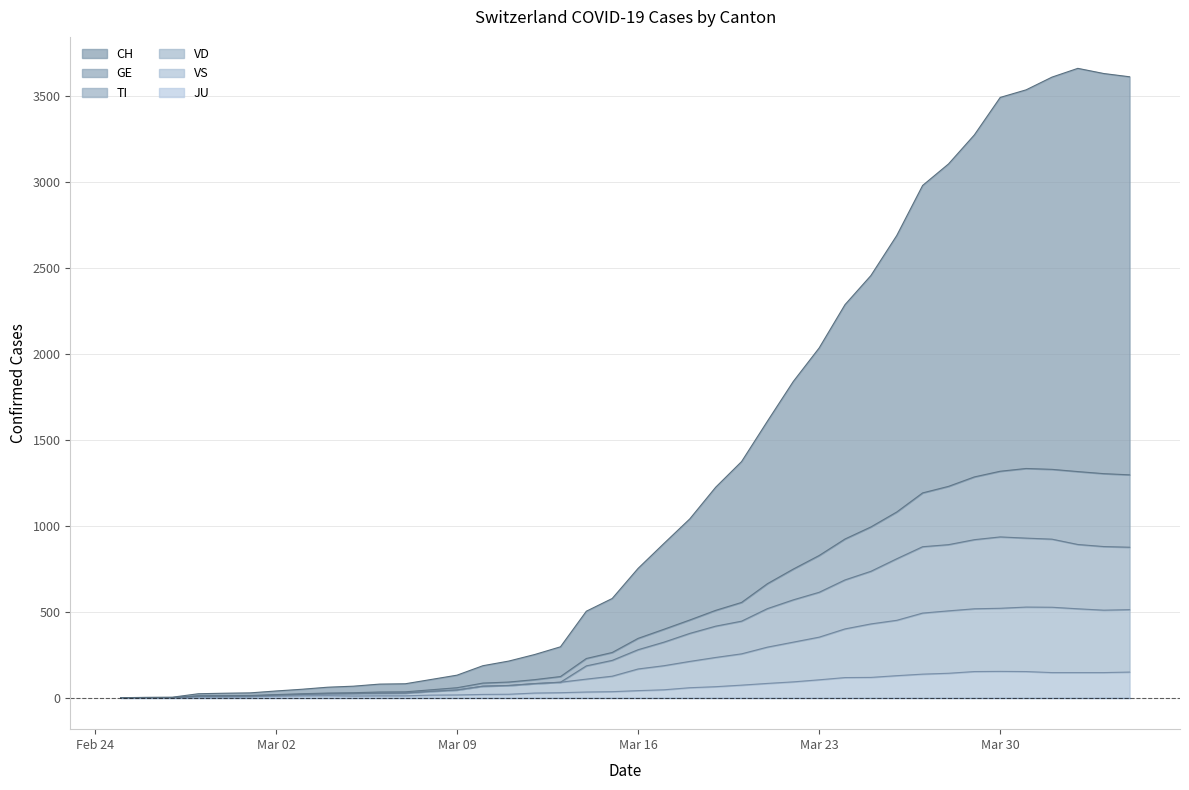

Is the value of GE at 2020-02-28 greater than the value of VS at 2020-03-25?

No